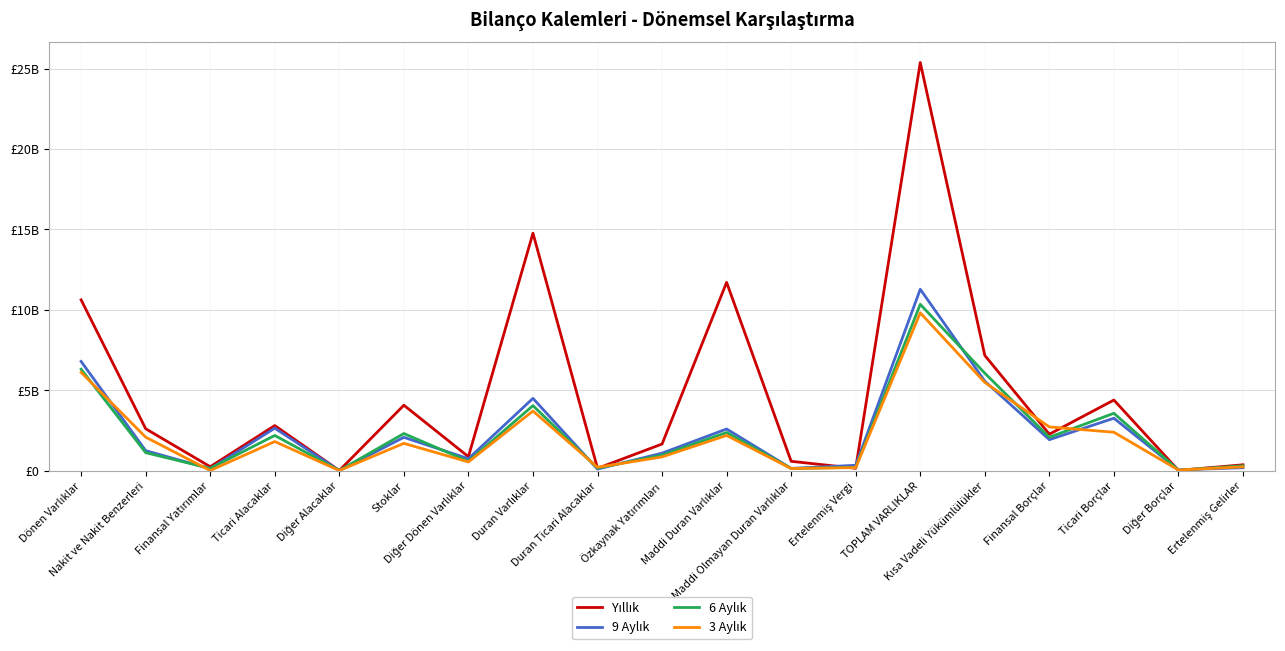

Does the chart display data point markers on the line(s)?

No